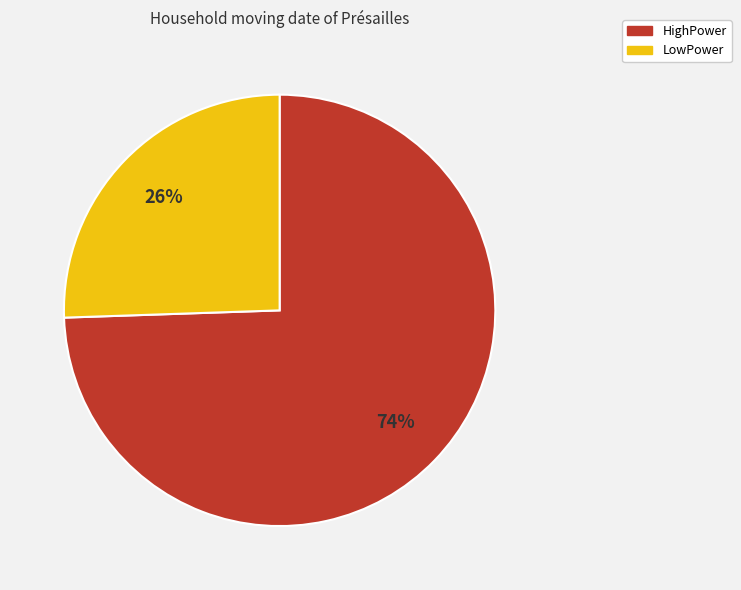

How many segments does this pie chart have?

2